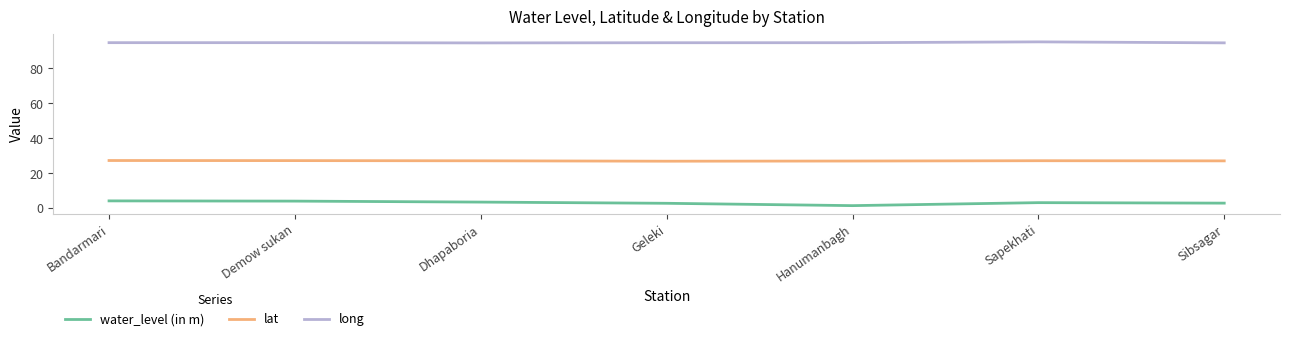

What is the difference between the highest and lowest values at Sapekhati?

92.2